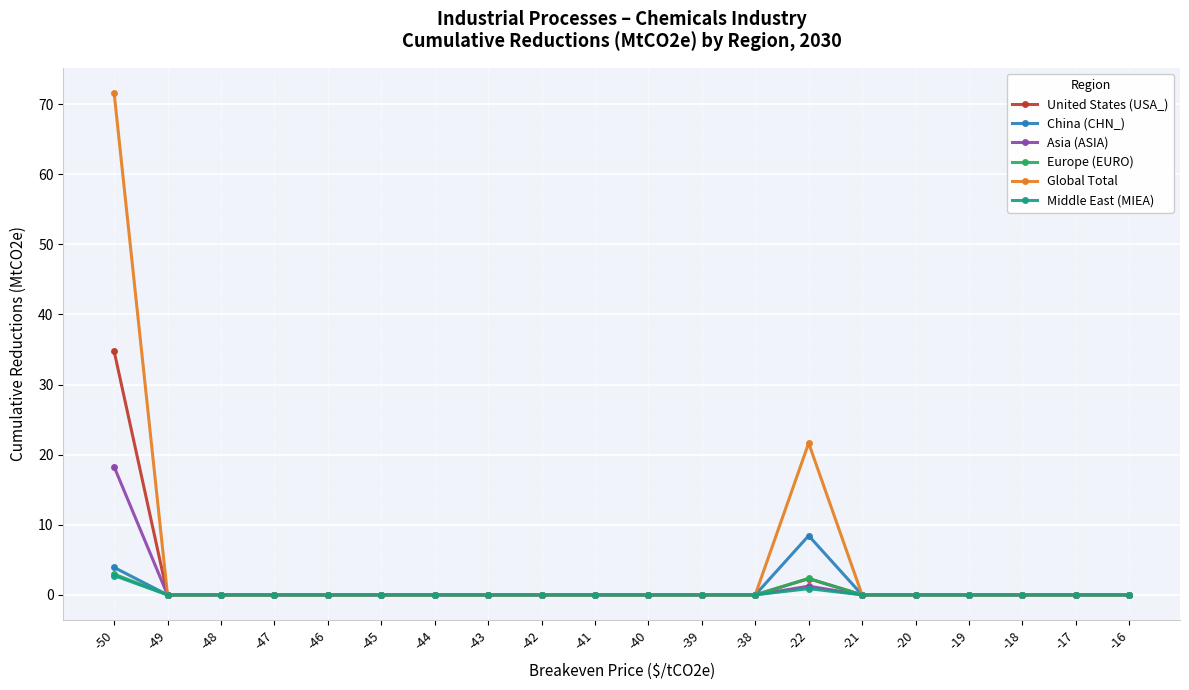

Reading right to left, what are all the values shown in this chart?

United States (USA_): -16=0.0	-17=0.0	-18=0.0	-19=0.0	-20=0.0	-21=0.0	-22=2.3	-38=0.0	-39=0.0	-40=0.0	-41=0.0	-42=0.0	-43=0.0	-44=0.0	-45=0.0	-46=0.0	-47=0.0	-48=0.0	-49=0.0	-50=34.8
China (CHN_): -16=0.0	-17=0.0	-18=0.0	-19=0.0	-20=0.0	-21=0.0	-22=8.4	-38=0.0	-39=0.0	-40=0.0	-41=0.0	-42=0.0	-43=0.0	-44=0.0	-45=0.0	-46=0.0	-47=0.0	-48=0.0	-49=0.0	-50=3.9
Asia (ASIA): -16=0.0	-17=0.0	-18=0.0	-19=0.0	-20=0.0	-21=0.0	-22=1.2	-38=0.0	-39=0.0	-40=0.0	-41=0.0	-42=0.0	-43=0.0	-44=0.0	-45=0.0	-46=0.0	-47=0.0	-48=0.0	-49=0.0	-50=18.3
Europe (EURO): -16=0.0	-17=0.0	-18=0.0	-19=0.0	-20=0.0	-21=0.0	-22=2.3	-38=0.0	-39=0.0	-40=0.0	-41=0.0	-42=0.0	-43=0.0	-44=0.0	-45=0.0	-46=0.0	-47=0.0	-48=0.0	-49=0.0	-50=3.0
Global Total: -16=0.0	-17=0.0	-18=0.0	-19=0.0	-20=0.0	-21=0.0	-22=21.6	-38=0.0	-39=0.0	-40=0.0	-41=0.0	-42=0.0	-43=0.0	-44=0.0	-45=0.0	-46=0.0	-47=0.0	-48=0.0	-49=0.0	-50=71.6
Middle East (MIEA): -16=0.0	-17=0.0	-18=0.0	-19=0.0	-20=0.0	-21=0.0	-22=0.9	-38=0.0	-39=0.0	-40=0.0	-41=0.0	-42=0.0	-43=0.0	-44=0.0	-45=0.0	-46=0.0	-47=0.0	-48=0.0	-49=0.0	-50=2.8